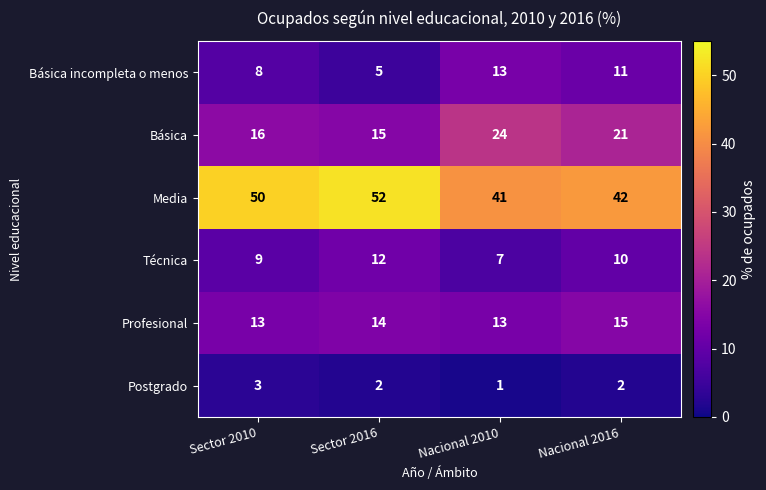

Reading right to left, transcribe all the data shown in this chart.

Básica incompleta o menos: Nacional 2016=11	Nacional 2010=13	Sector 2016=5	Sector 2010=8
Básica: Nacional 2016=21	Nacional 2010=24	Sector 2016=15	Sector 2010=16
Media: Nacional 2016=42	Nacional 2010=41	Sector 2016=52	Sector 2010=50
Técnica: Nacional 2016=10	Nacional 2010=7	Sector 2016=12	Sector 2010=9
Profesional: Nacional 2016=15	Nacional 2010=13	Sector 2016=14	Sector 2010=13
Postgrado: Nacional 2016=2	Nacional 2010=1	Sector 2016=2	Sector 2010=3